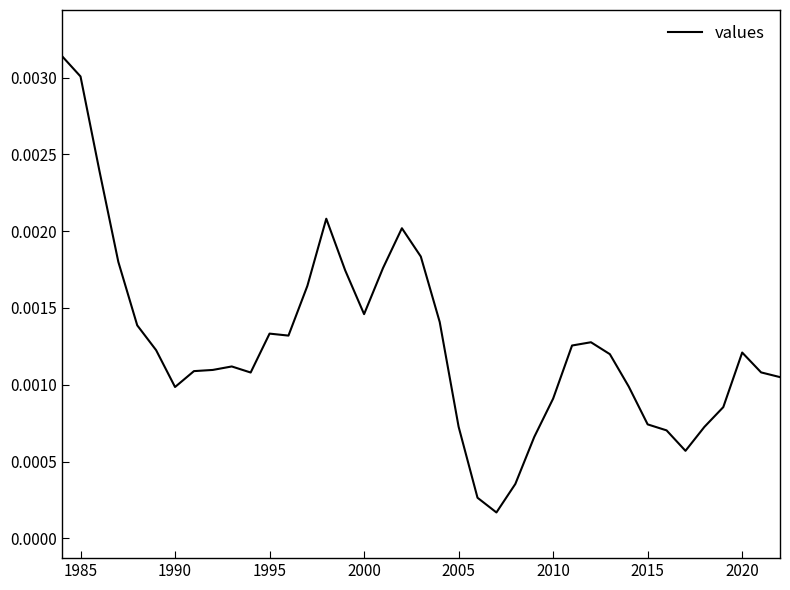

True or false: the data has more than 2 interior local peaks.

True